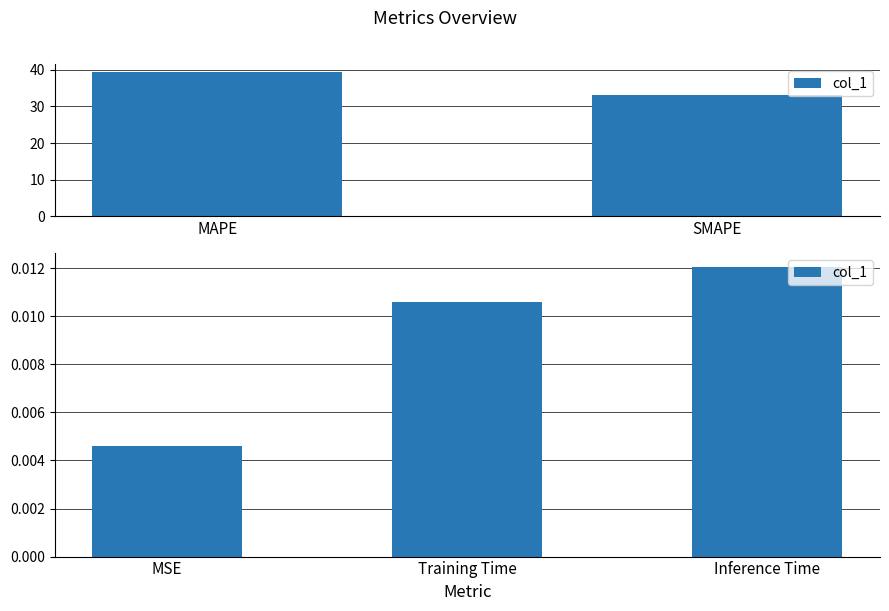

What position from the left is Training Time?

2